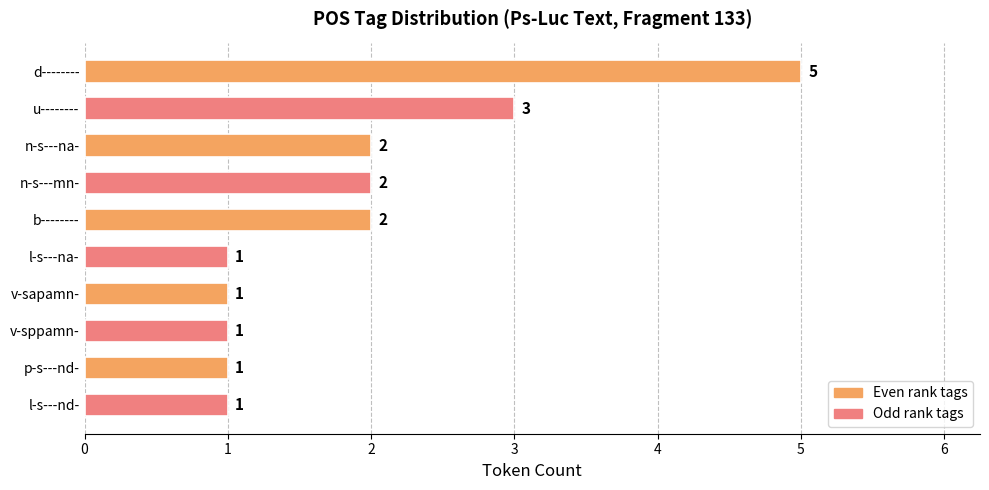

Does the chart contain stacked bars?

No